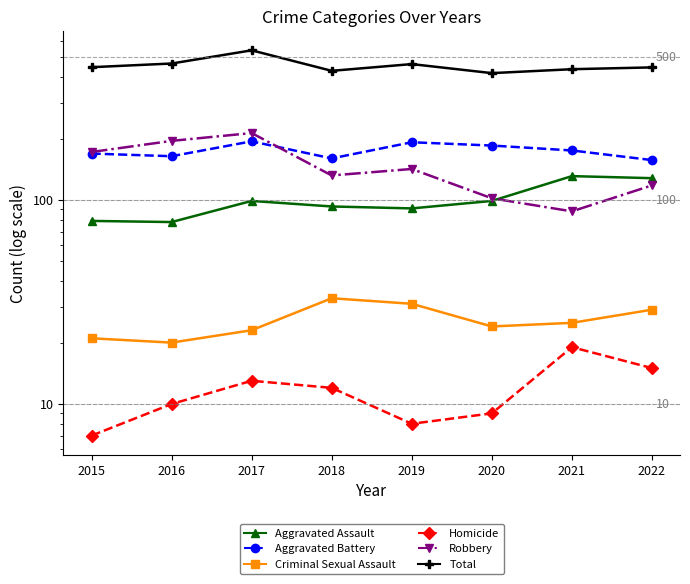

What is the highest value of the Aggravated Assault series?

131